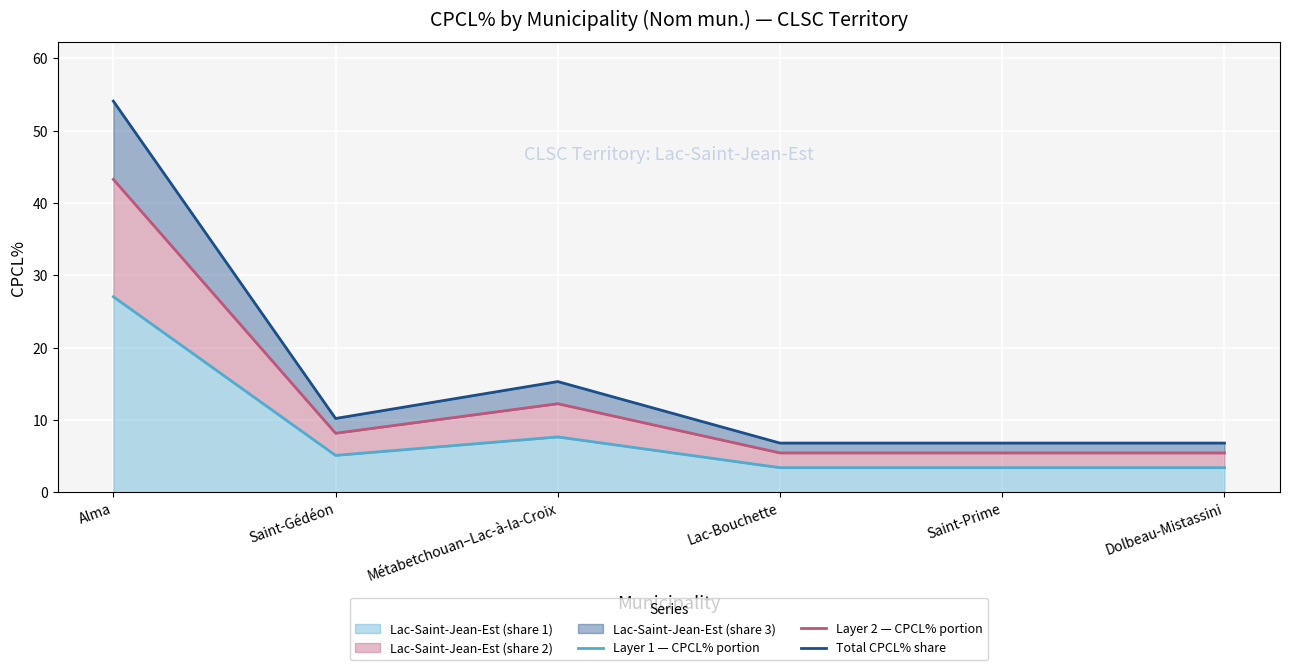

How many lines are shown in the chart?

3